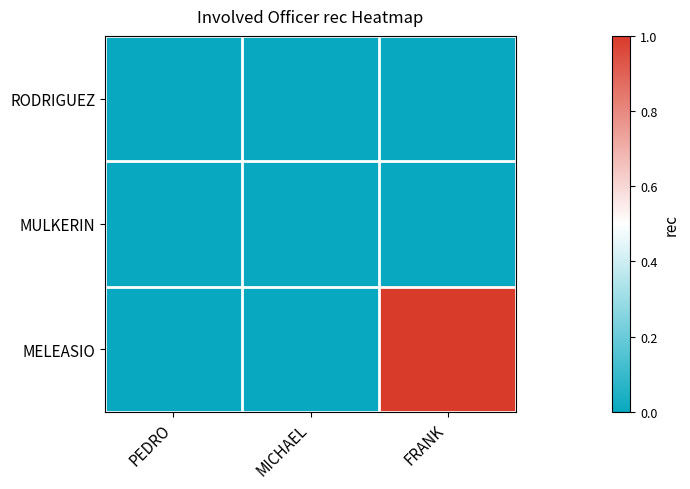

Which series has the largest total across all categories?

MELEASIO